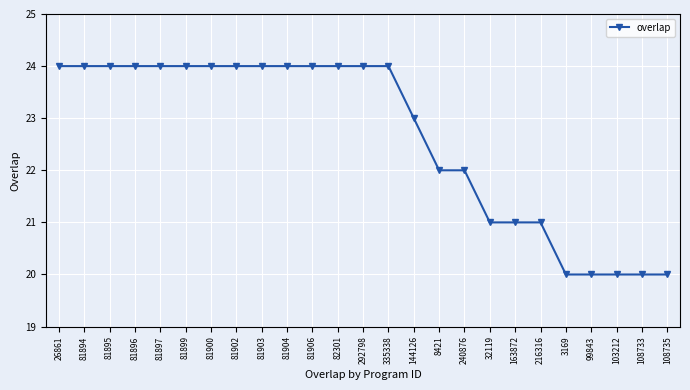

Reading left to right, what are all the values shown in this chart?

26861=24	81894=24	81895=24	81896=24	81897=24	81899=24	81900=24	81902=24	81903=24	81904=24	81906=24	82301=24	292798=24	335338=24	144126=23	8421=22	240876=22	32119=21	163872=21	216316=21	3169=20	99843=20	103212=20	108733=20	108735=20